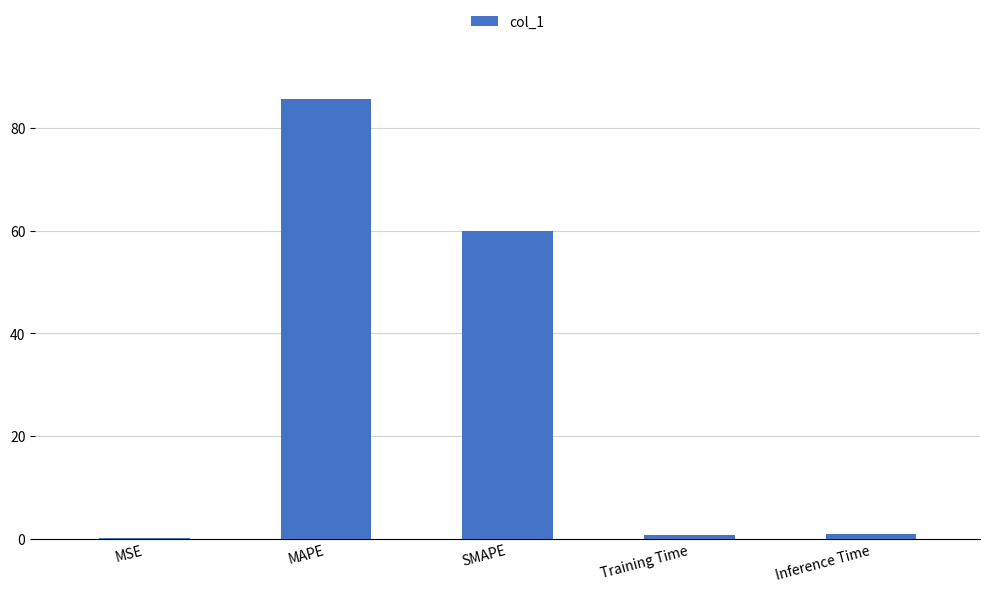

What is the sum of the values at SMAPE and MAPE?

145.8